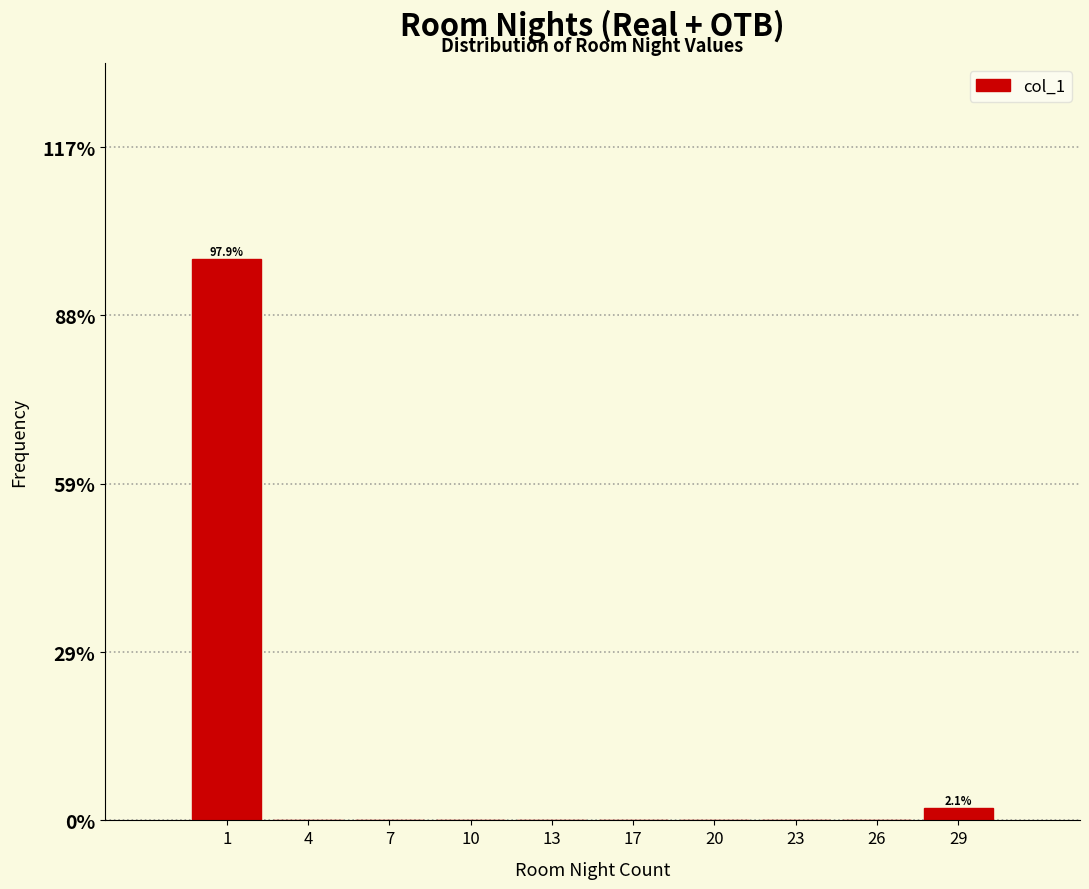

Reading left to right, what are all the values shown in this chart?

1=97.9	4=0.0	7=0.0	10=0.0	13=0.0	17=0.0	20=0.0	23=0.0	26=0.0	29=2.1